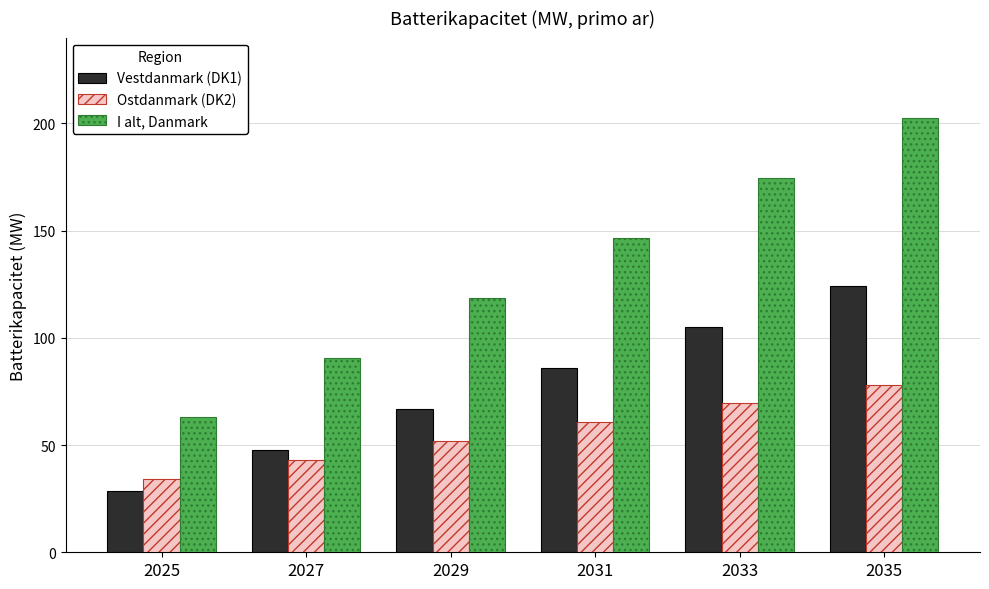

Which series has the largest range (max minus min)?

I alt, Danmark